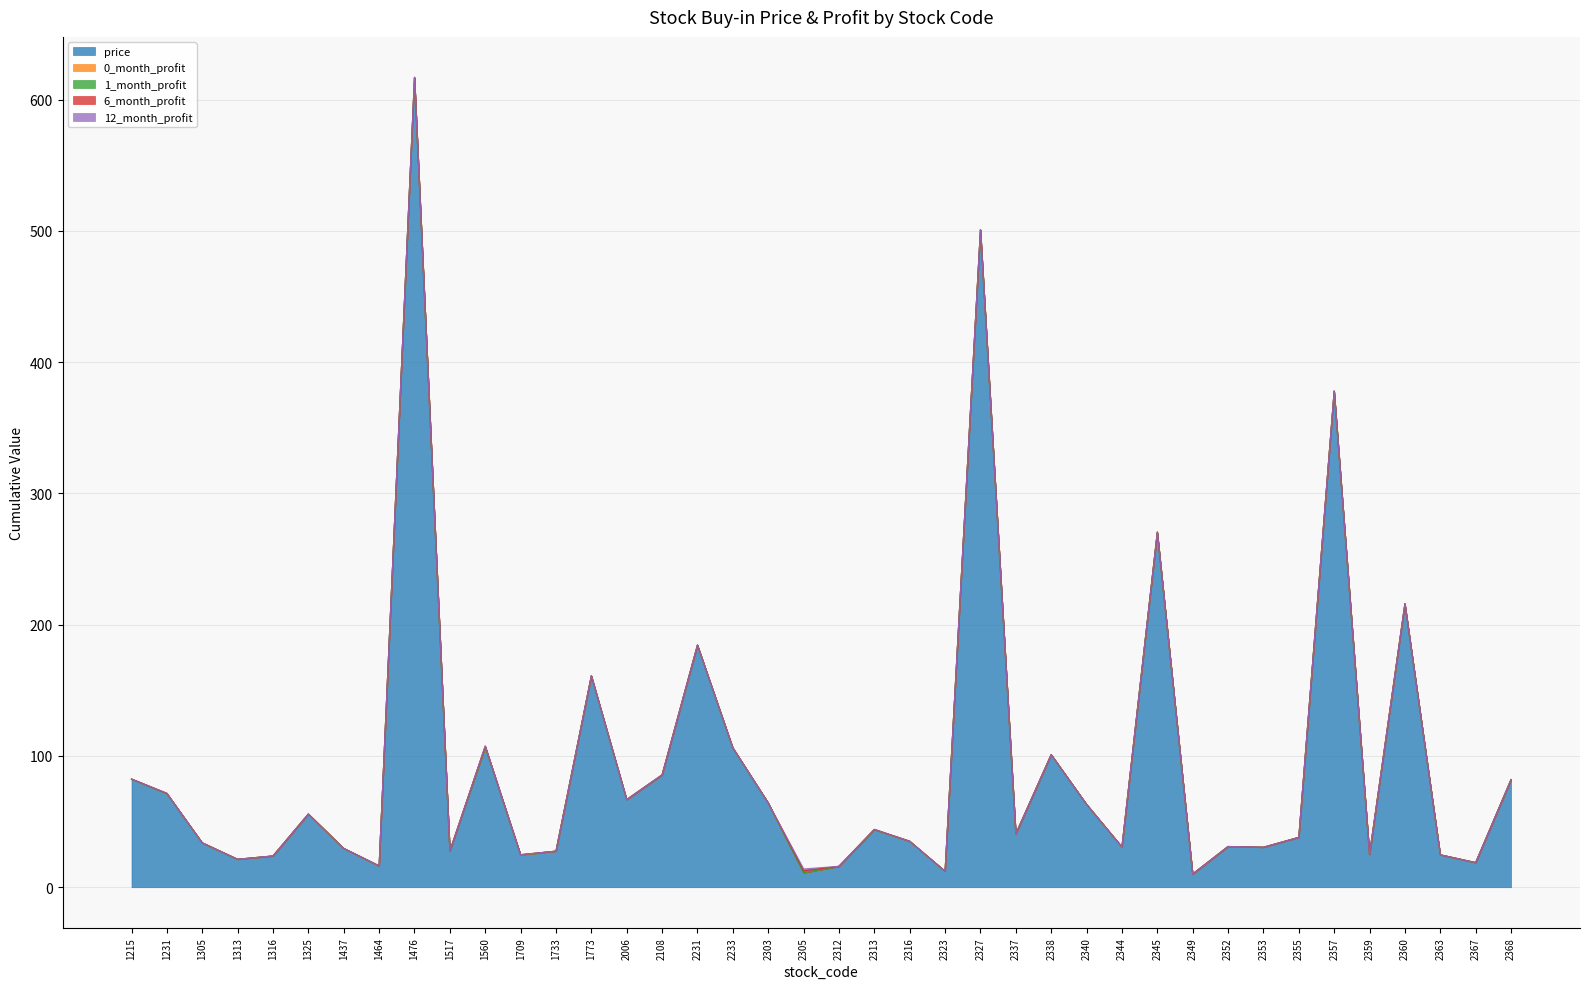

Which series has the largest range (max minus min)?

price